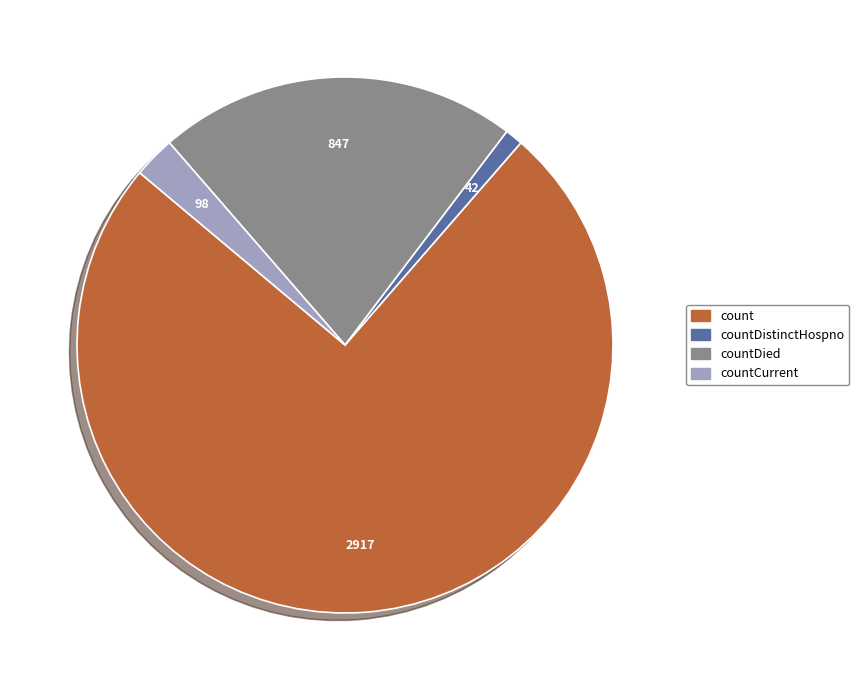

Do countDistinctHospno and countCurrent together represent more than half of the pie?

No